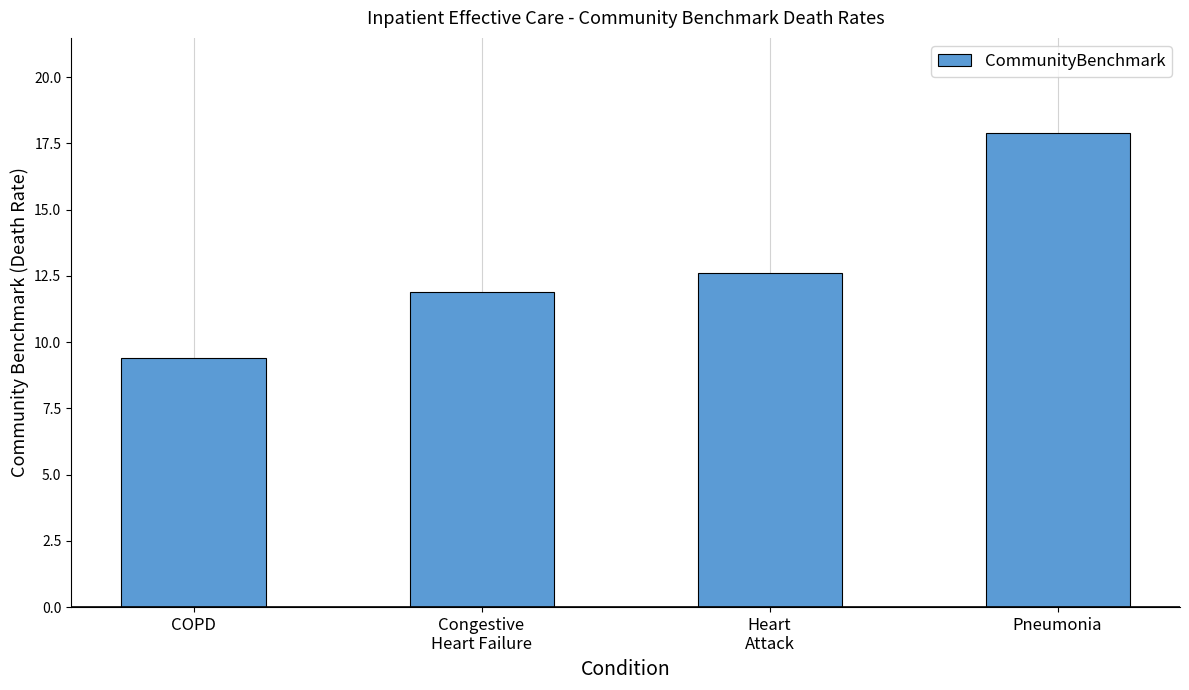

What is the sum of all values?

51.8